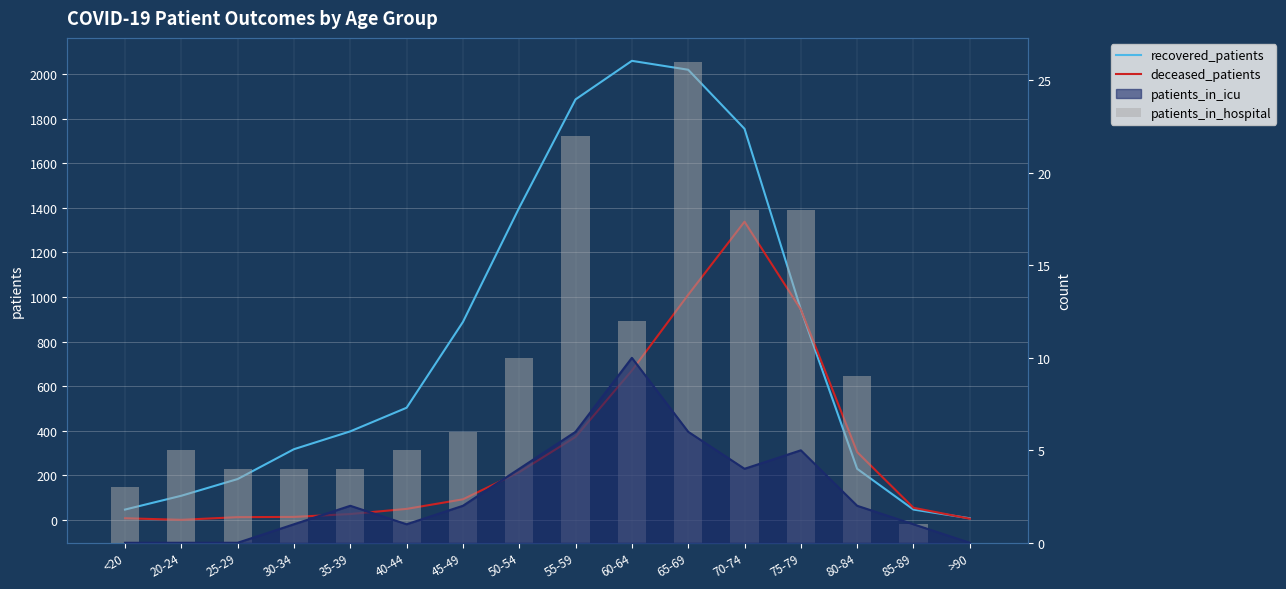

At which category does the chart reach its peak across all series?

60-64